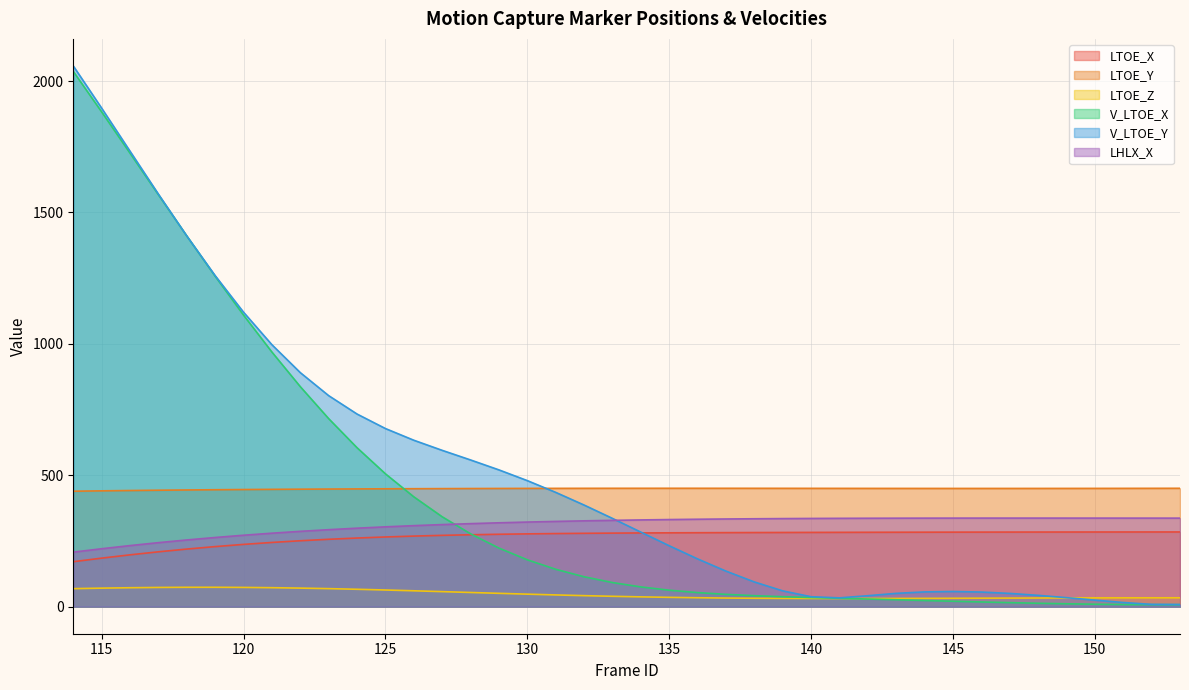

How many lines are shown in the chart?

6